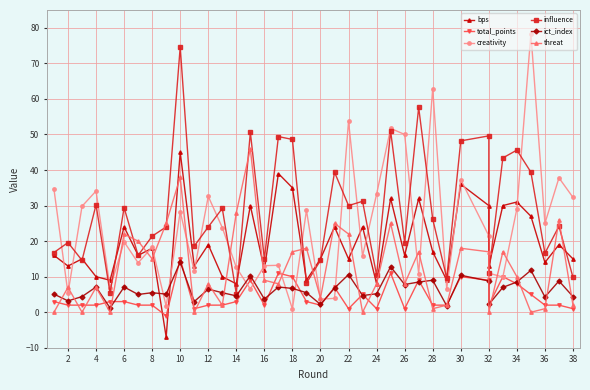

True or false: influence has a value of 19.6 at 26.

True